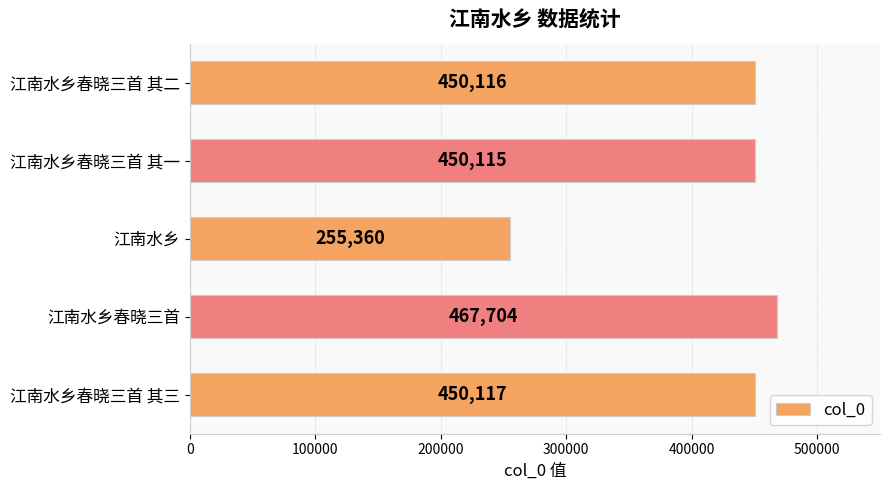

What is the greatest value displayed?

467704